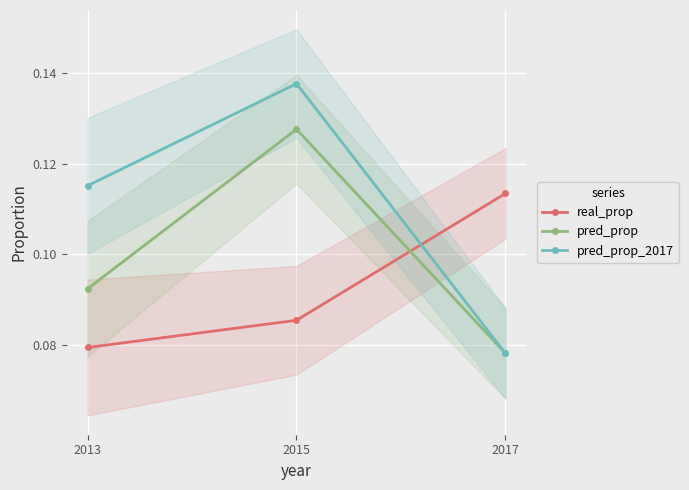

What is the difference between the maximum and minimum values in the pred_prop_2017 series?

0.1